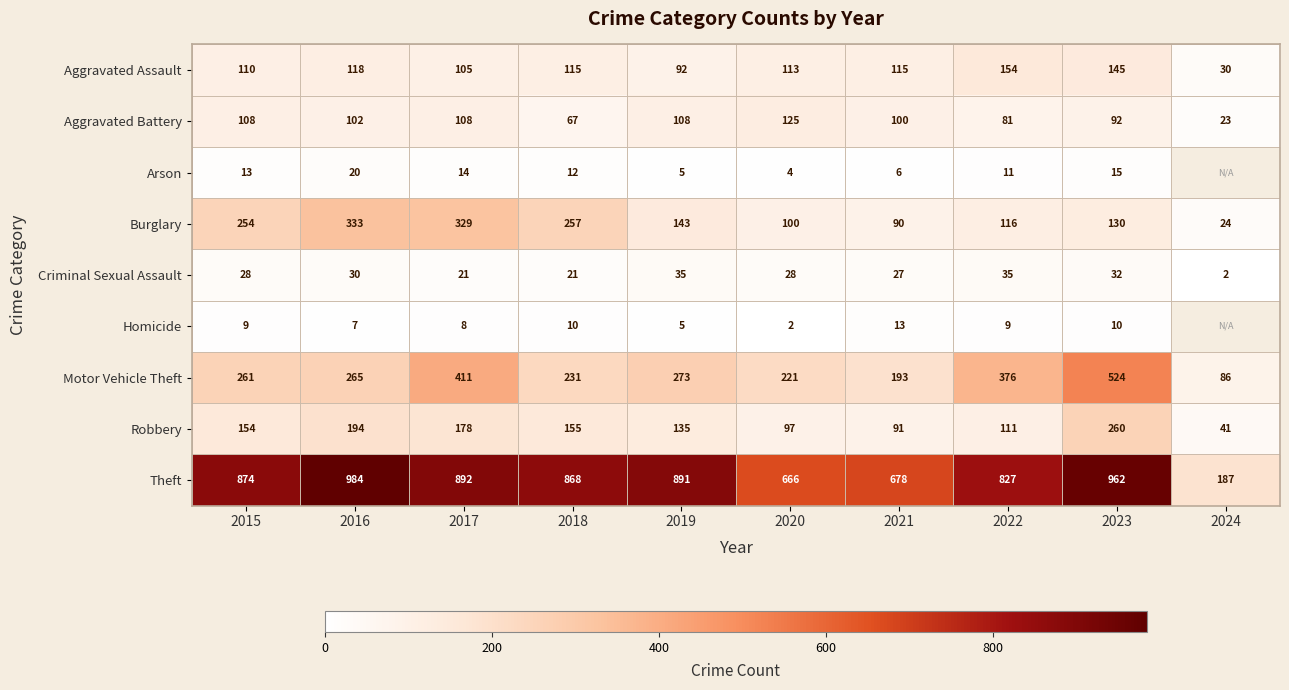

How many series are shown in this chart?

9